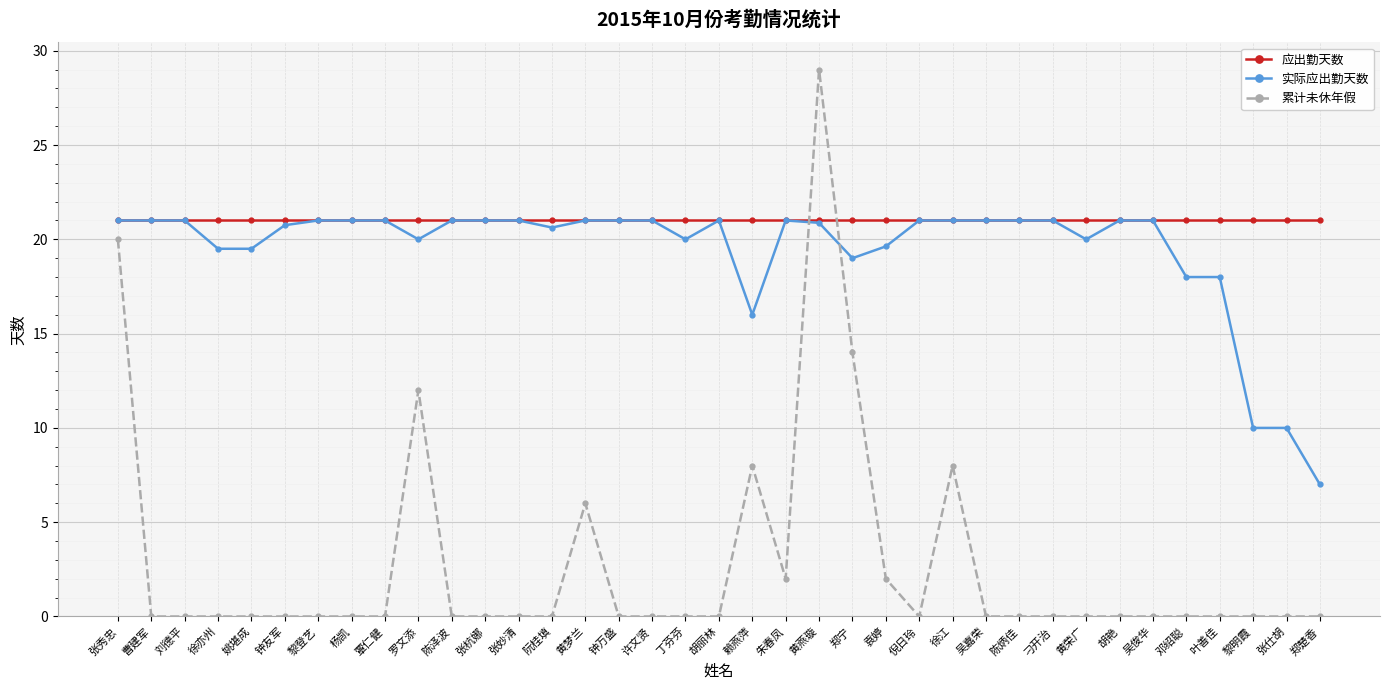

Which series has the largest total across all categories?

应出勤天数